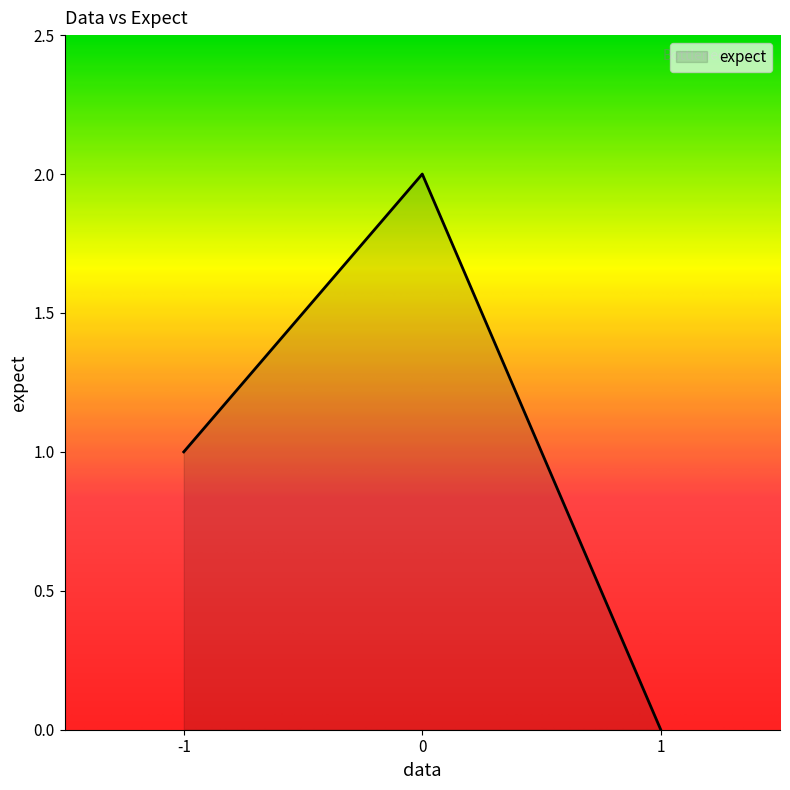

Reading right to left, list all the values displayed in this chart.

0	2	1